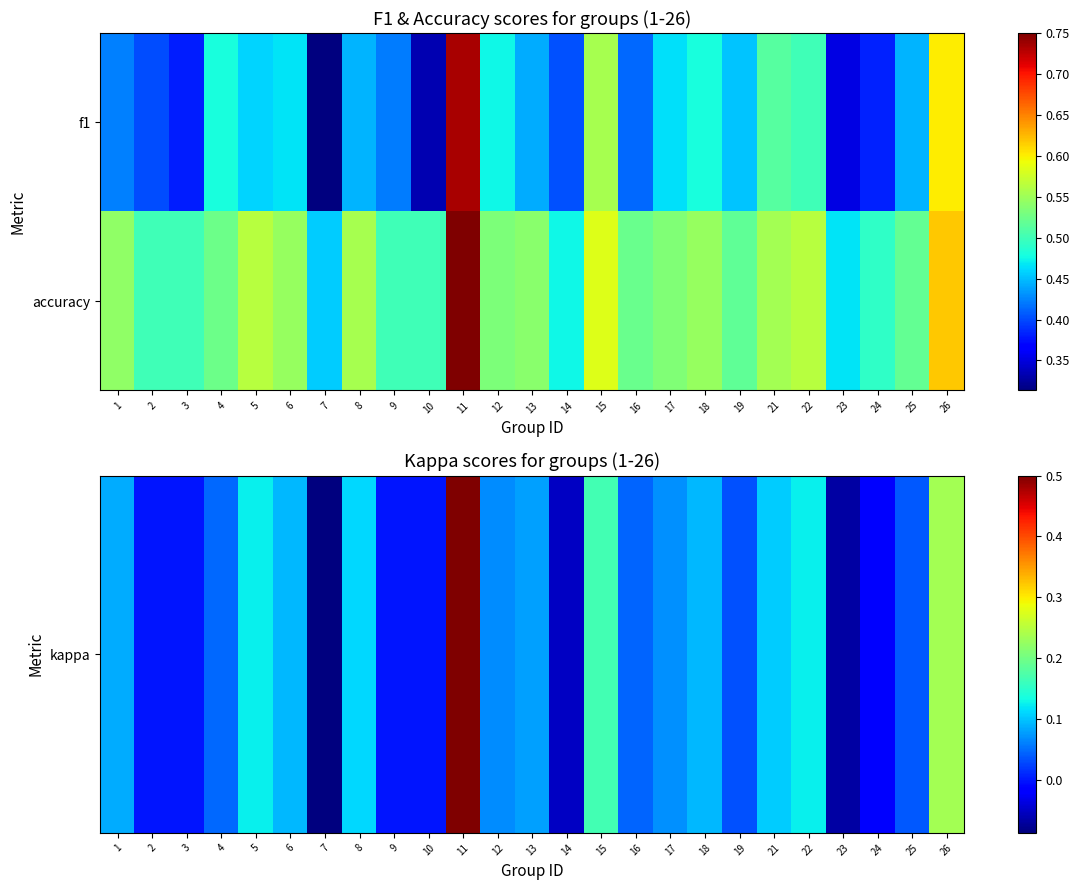

Which series has the largest total across all categories?

accuracy